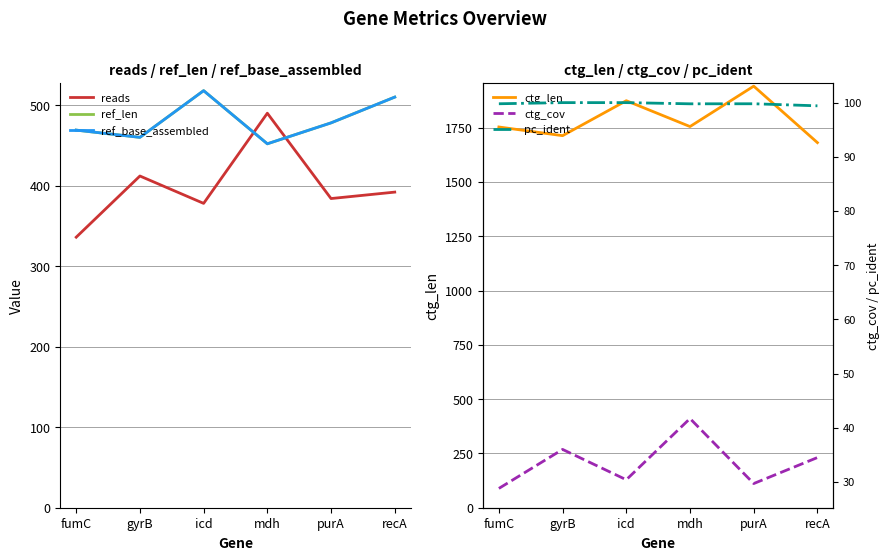

What is the difference between the ctg_len values at fumC and gyrB?

40